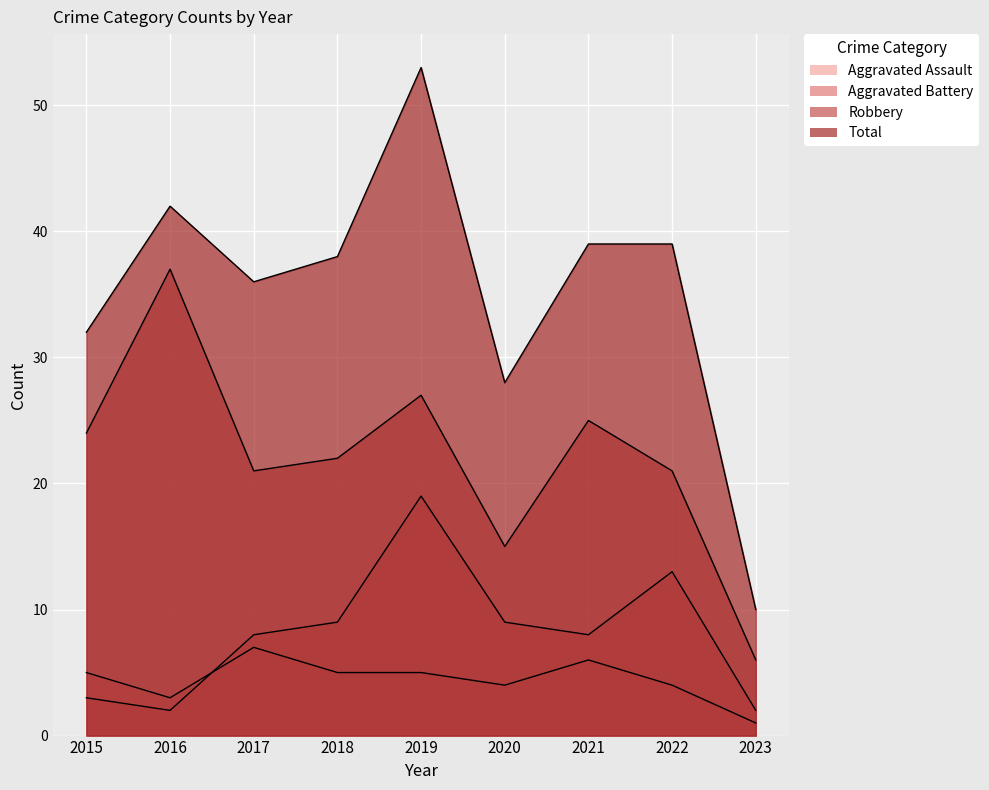

How many Aggravated Assault values are between 4 and 5?

5